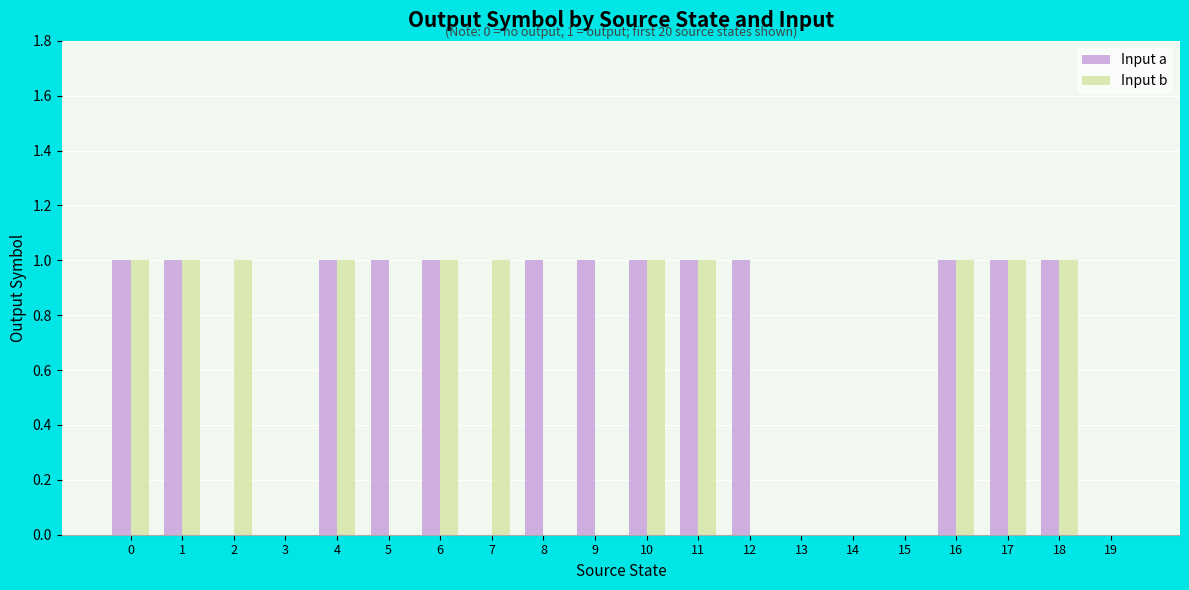

Is the value of Input a at 1 greater than the value of Input b at 8?

Yes